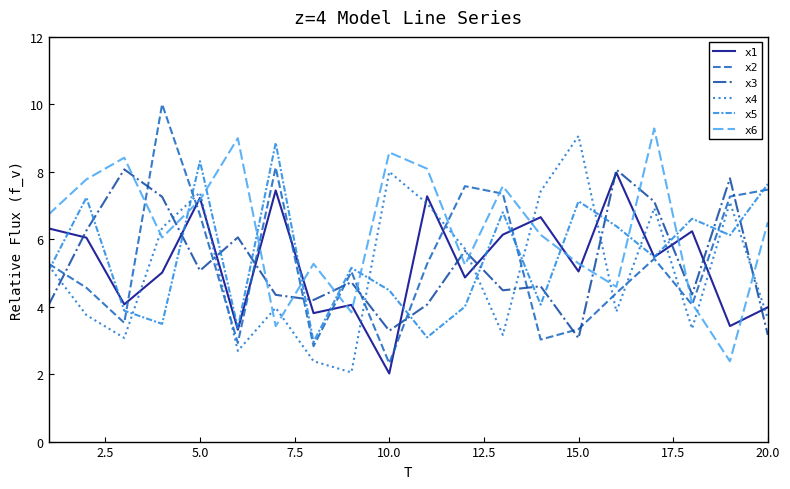

What are all the series names shown in the legend?

x1, x2, x3, x4, x5, x6